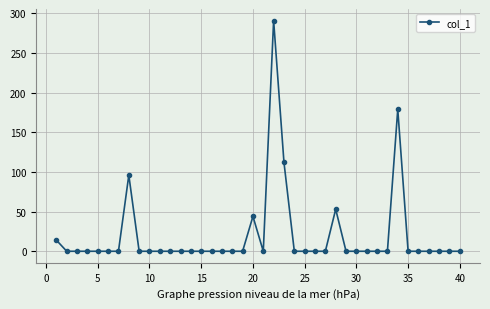

What is the sum of all values?

789